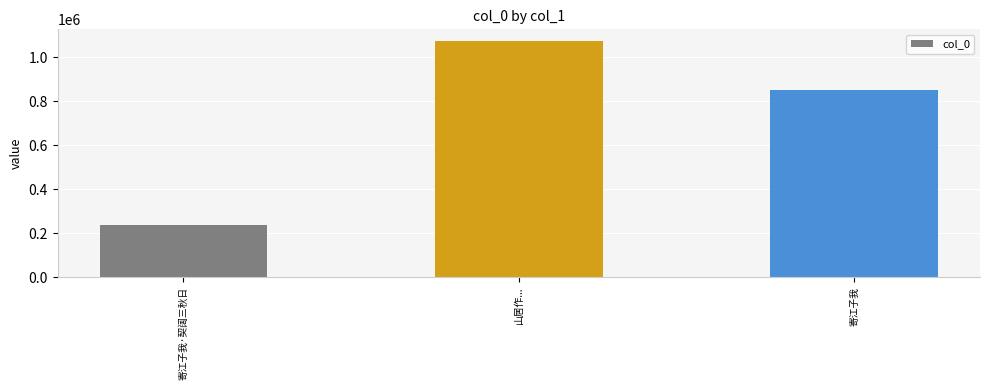

What is the minimum value shown in the chart?

237830